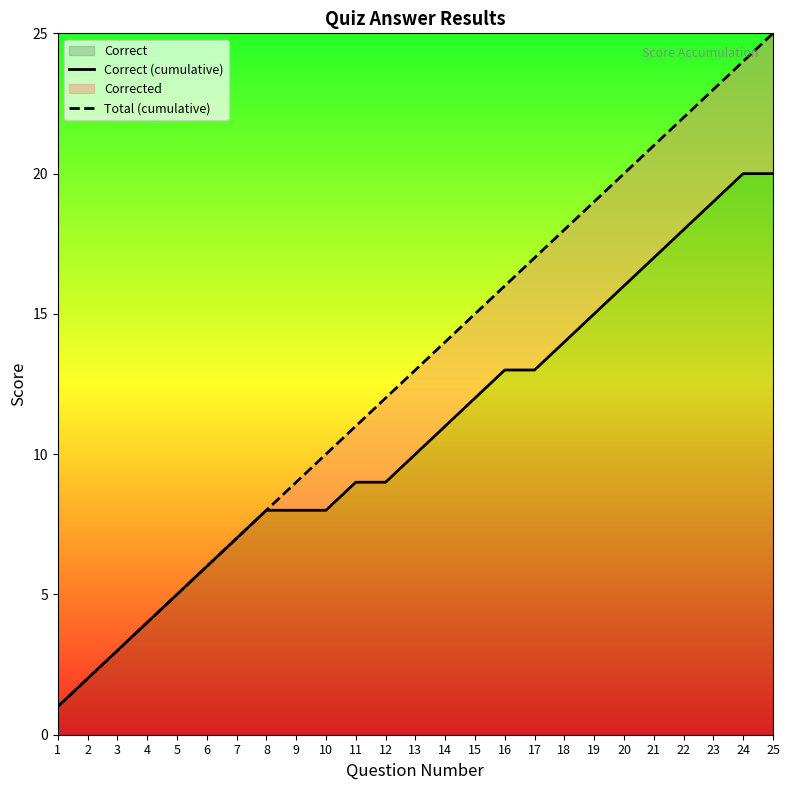

What is the value of the Total (cumulative) point at the 20th from the left?

20